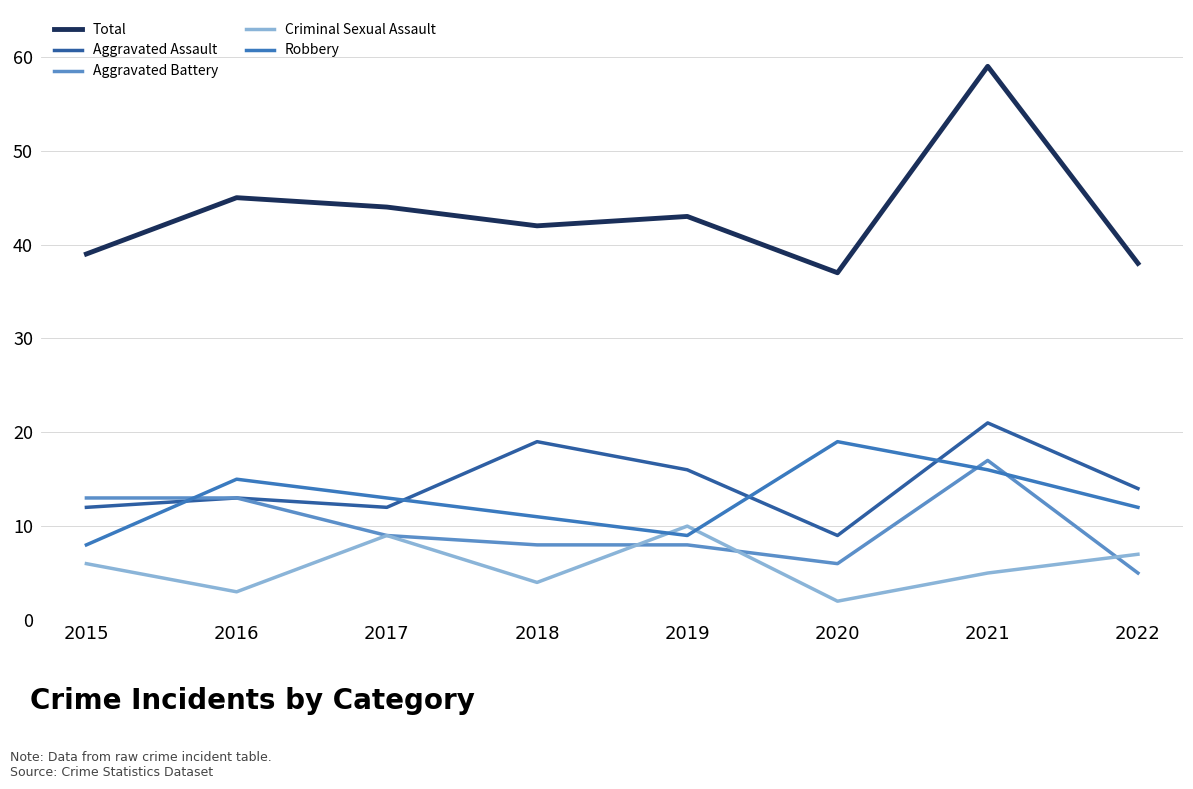

Which category has the lowest value in the Aggravated Battery series?

2022